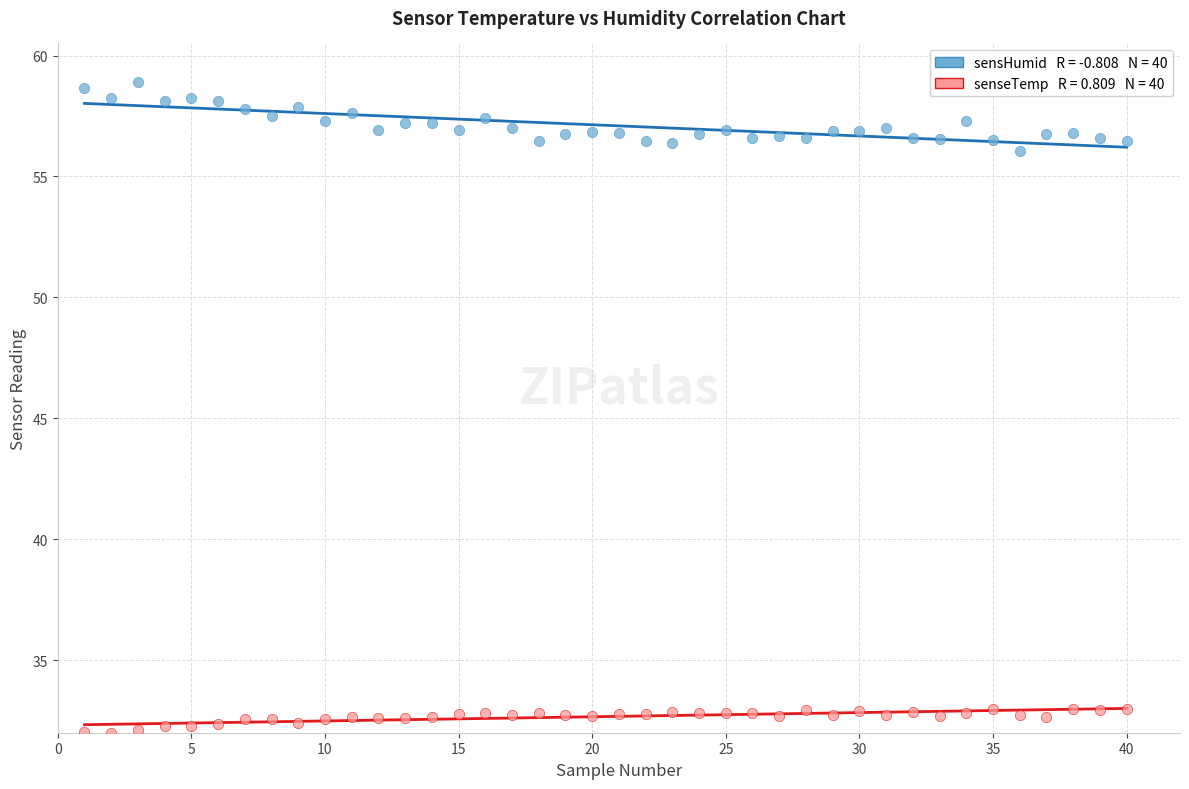

Across all data points, what is the range of X values (max minus min)?

39.0